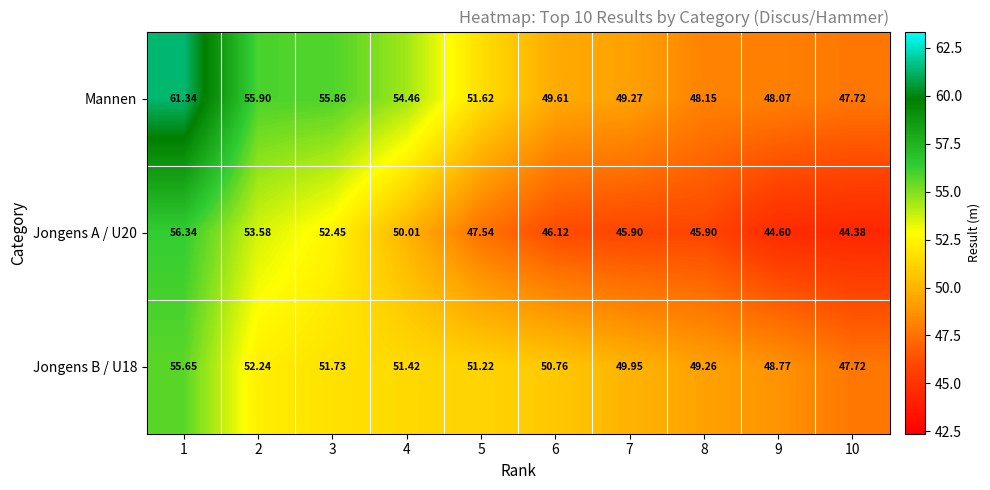

What is the total value across all series at 2?

161.7